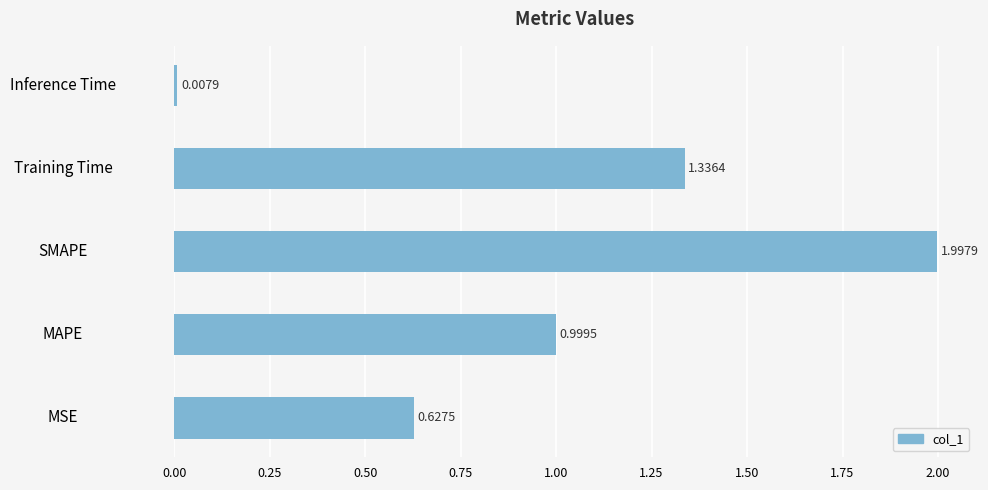

List the labels in order of value, largest first.

SMAPE, Training Time, MAPE, MSE, Inference Time